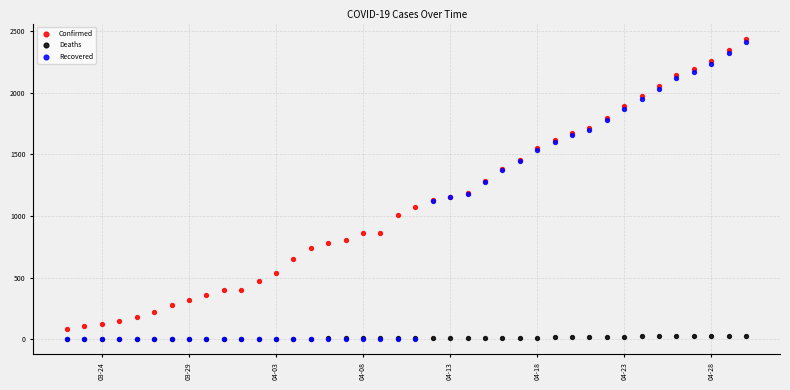

What are all the series names shown in the legend?

Confirmed, Deaths, Recovered